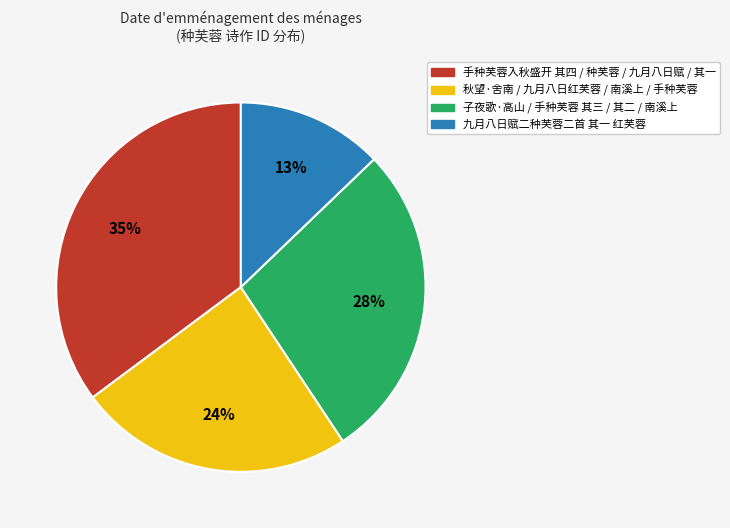

Is there any slice that represents more than half of the pie?

No